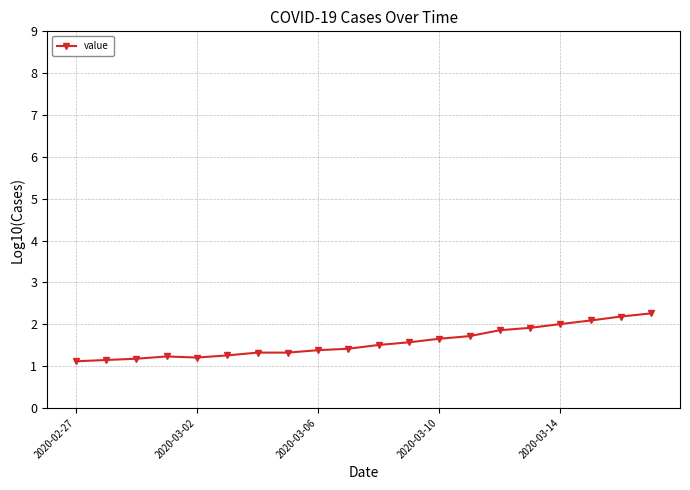

What is the smallest value displayed?

1.1